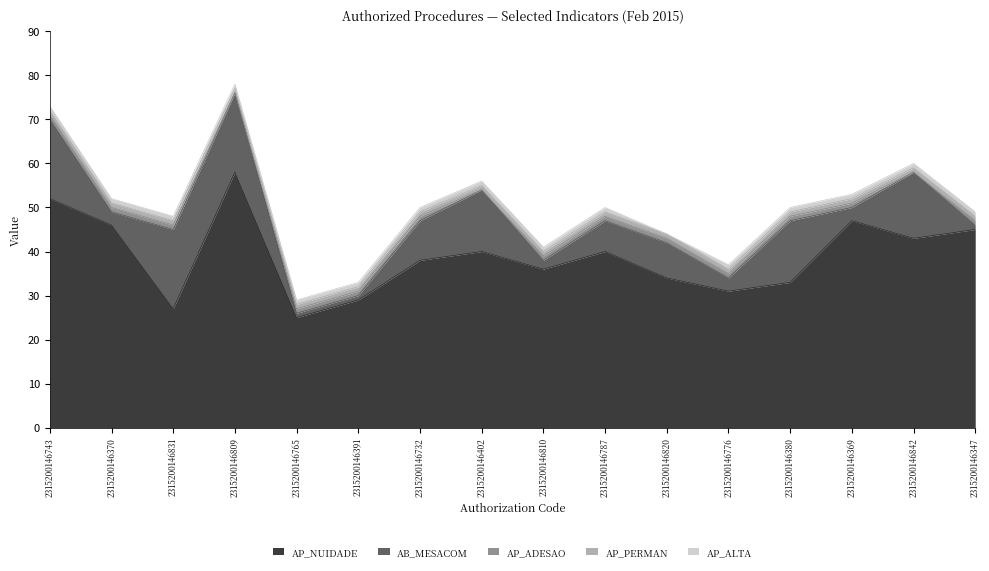

Is it true that AP_ALTA equals 1 at 2315200146370?

True